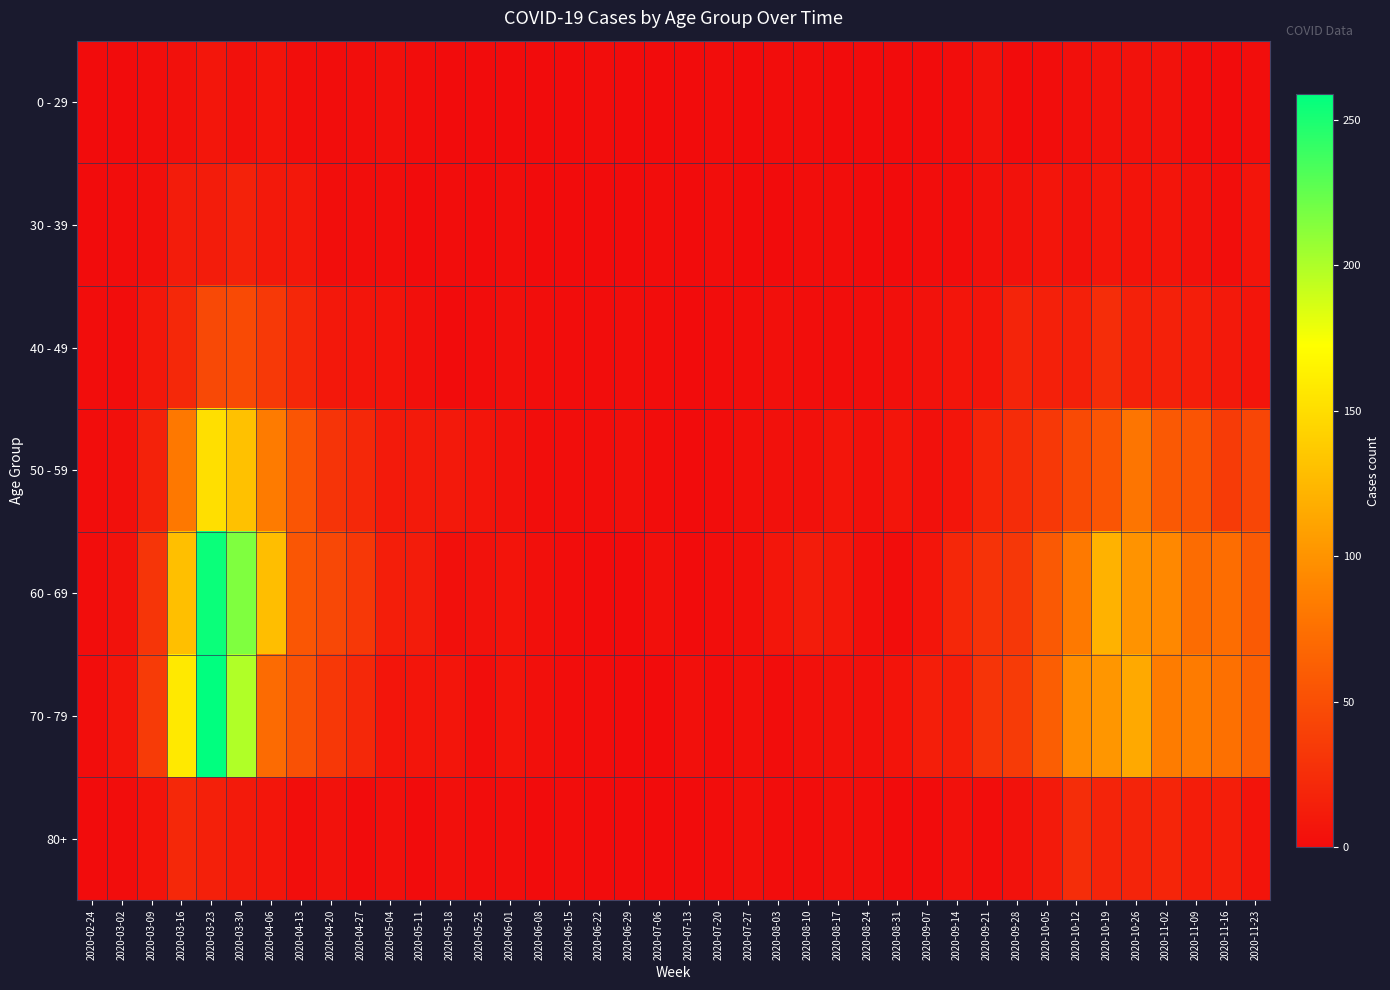

Rank the series by their maximum value, from lowest to highest.

0 - 29, 30 - 39, 80+, 40 - 49, 50 - 59, 60 - 69, 70 - 79